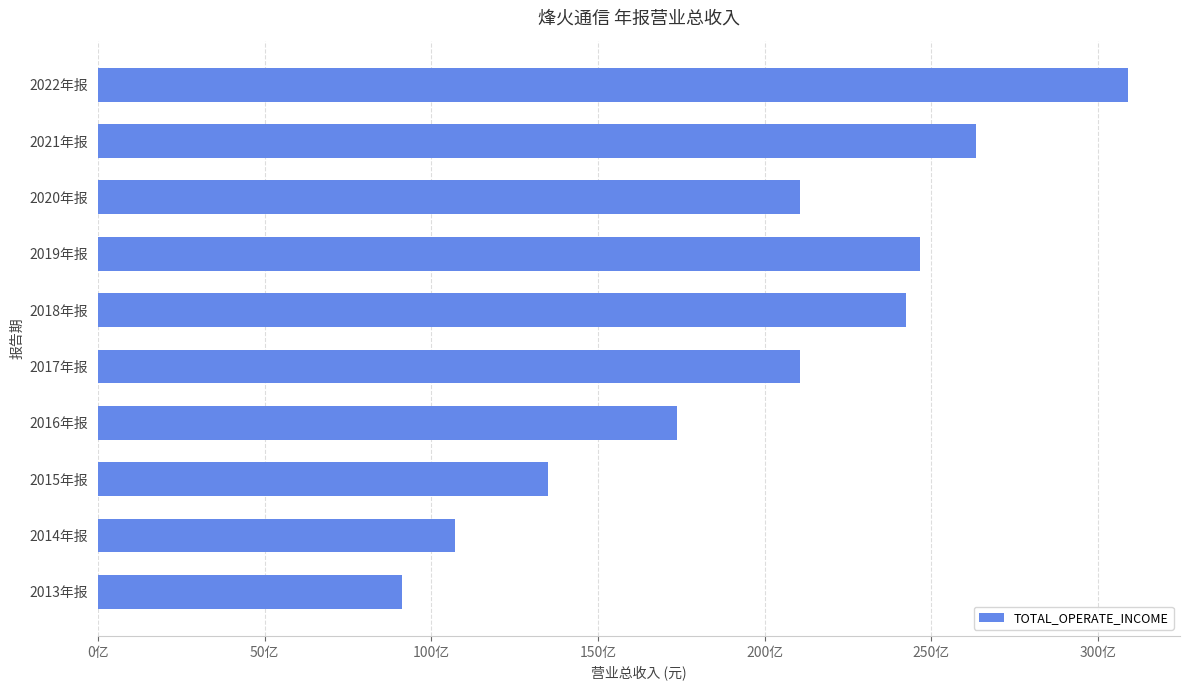

How many series are shown in this chart?

1